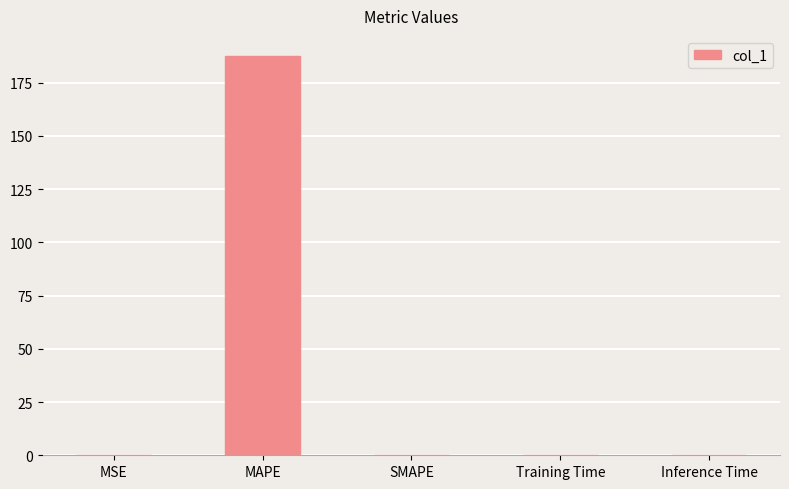

The value at MAPE is 187.5. True or false?

True